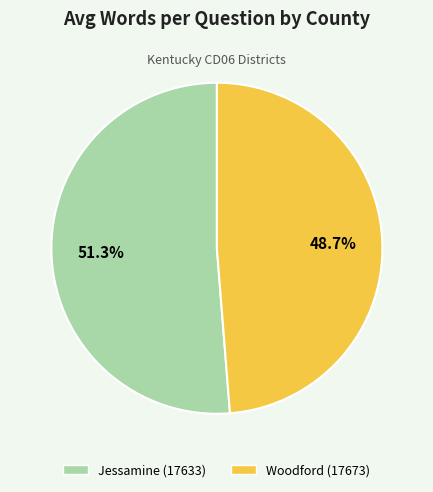

To the nearest percent, what is the difference between the Woodford (17673) and Jessamine (17633) slice percentages?

3%